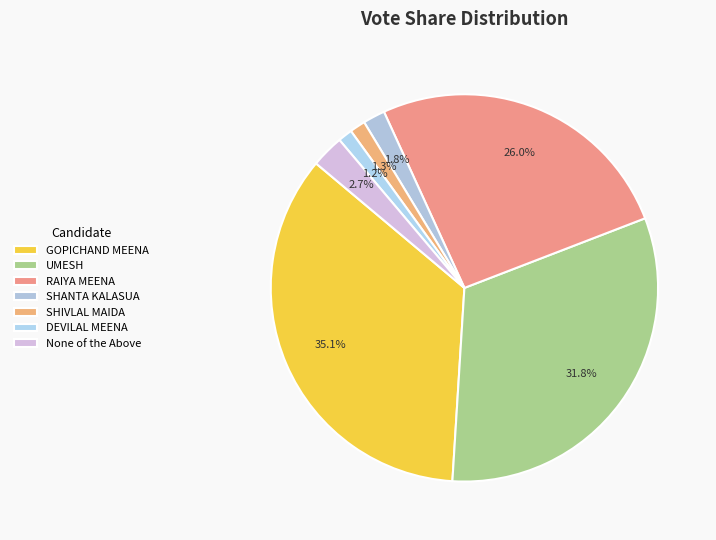

How many segments does this pie chart have?

7